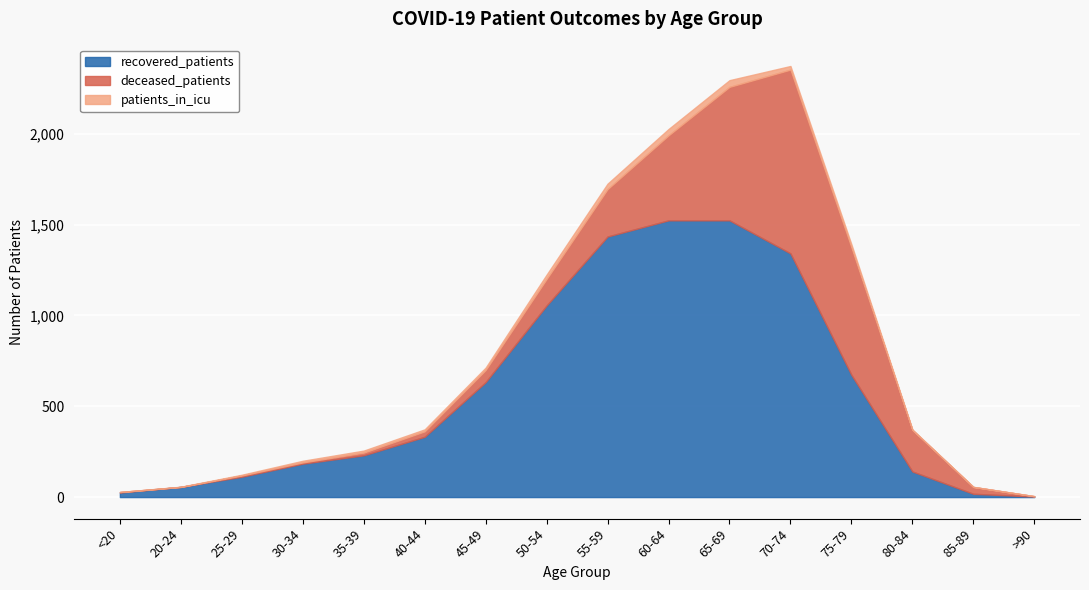

Rank the series by their average value, from highest to lowest.

recovered_patients, deceased_patients, patients_in_icu